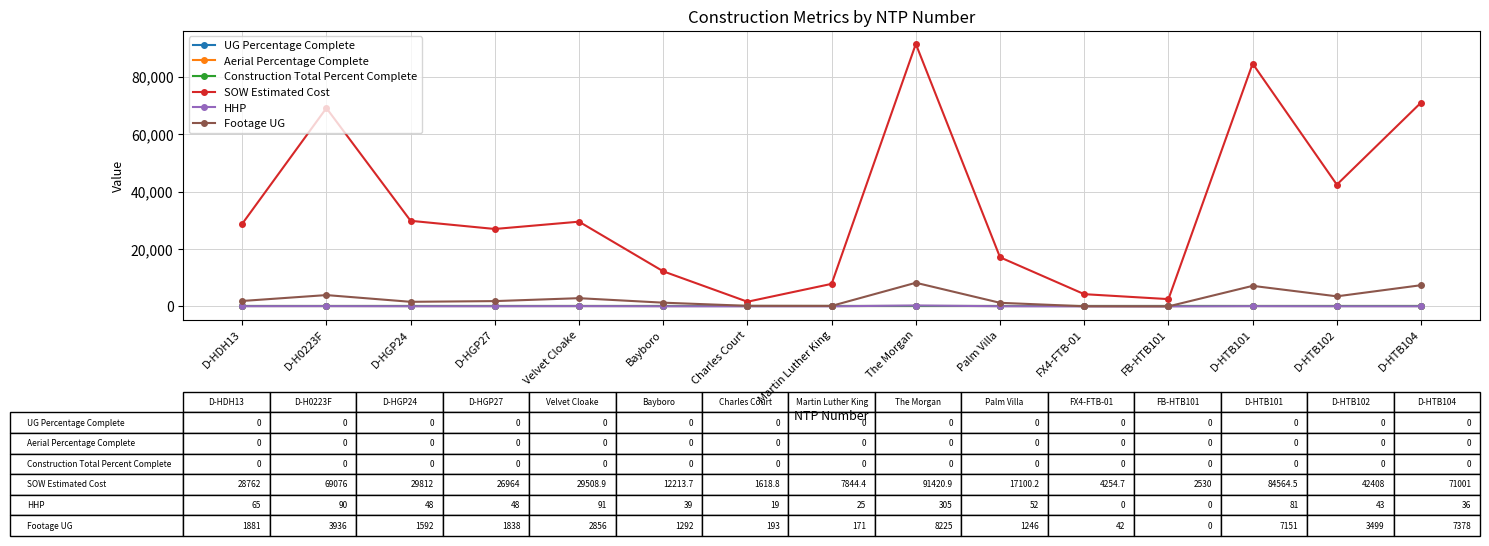

Does the chart have visible grid lines?

Yes